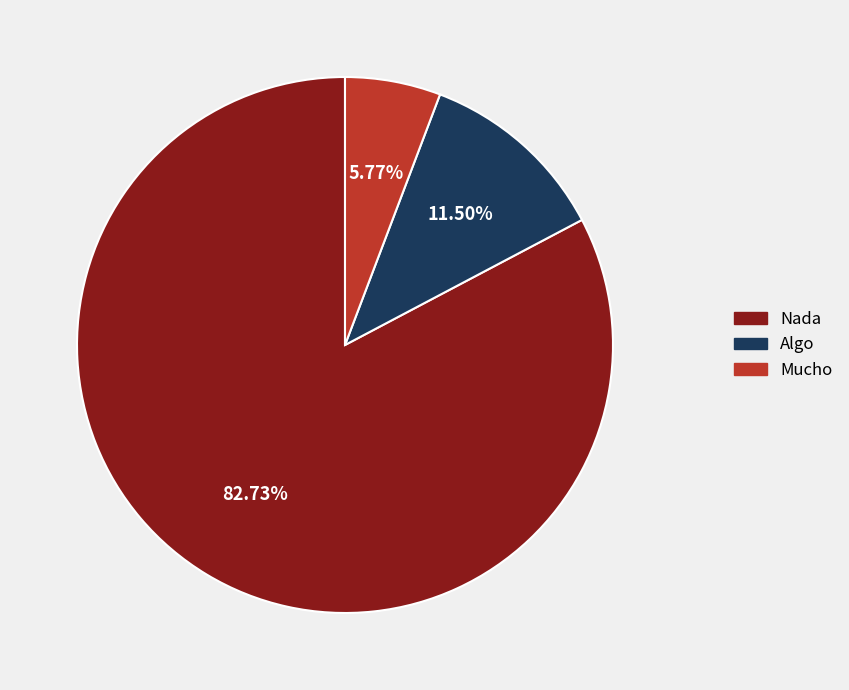

True or false: Mucho accounts for 6% of the total.

True